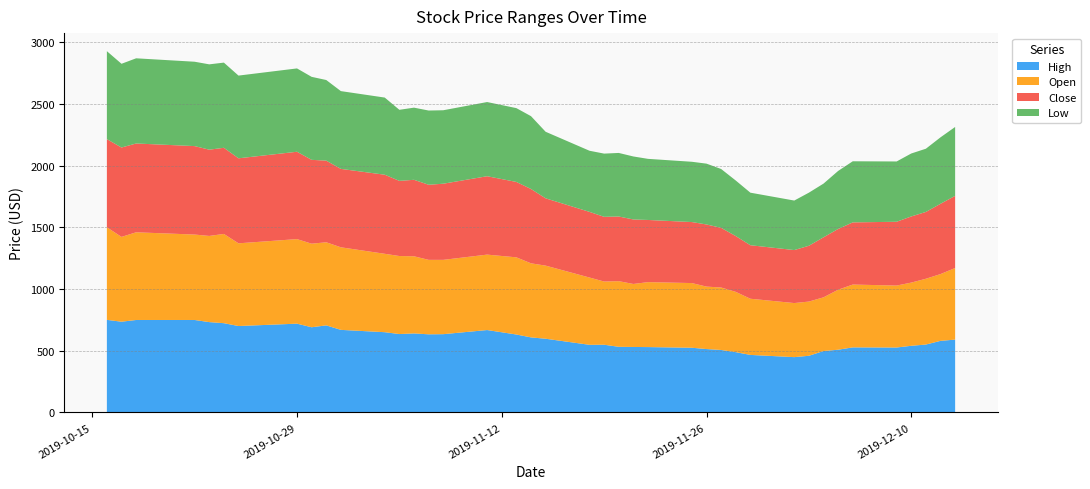

Reading left to right, transcribe all the data shown in this chart.

High: 2019-10-16=750.0	2019-10-17=735.0	2019-10-18=749.0	2019-10-22=749.0	2019-10-23=731.8	2019-10-24=723.0	2019-10-25=700.0	2019-10-29=719.1	2019-10-30=690.0	2019-10-31=705.3	2019-11-01=668.9	2019-11-04=650.0	2019-11-05=635.0	2019-11-06=640.0	2019-11-07=632.9	2019-11-08=634.0	2019-11-11=667.5	2019-11-13=631.3	2019-11-14=607.9	2019-11-15=597.0	2019-11-18=547.8	2019-11-19=548.5	2019-11-20=531.7	2019-11-21=530.4	2019-11-22=529.5	2019-11-25=524.0	2019-11-26=513.4	2019-11-27=506.0	2019-11-28=488.4	2019-11-29=465.9	2019-12-02=448.0	2019-12-03=459.0	2019-12-04=497.4	2019-12-05=508.1	2019-12-06=527.0	2019-12-09=525.9	2019-12-10=539.8	2019-12-11=550.0	2019-12-12=579.8	2019-12-13=590.0
Open: 2019-10-16=750.0	2019-10-17=687.0	2019-10-18=710.4	2019-10-22=692.0	2019-10-23=698.0	2019-10-24=723.0	2019-10-25=670.0	2019-10-29=685.0	2019-10-30=677.0	2019-10-31=673.1	2019-11-01=668.9	2019-11-04=635.1	2019-11-05=632.0	2019-11-06=625.0	2019-11-07=603.1	2019-11-08=602.0	2019-11-11=611.0	2019-11-13=625.1	2019-11-14=600.0	2019-11-15=592.3	2019-11-18=545.0	2019-11-19=512.0	2019-11-20=531.7	2019-11-21=510.4	2019-11-22=526.1	2019-11-25=524.0	2019-11-26=505.9	2019-11-27=506.0	2019-11-28=488.4	2019-11-29=455.1	2019-12-02=438.0	2019-12-03=439.1	2019-12-04=435.0	2019-12-05=486.0	2019-12-06=508.9	2019-12-09=501.9	2019-12-10=512.0	2019-12-11=533.0	2019-12-12=541.0	2019-12-13=580.0
Close: 2019-10-16=714.0	2019-10-17=724.0	2019-10-18=719.4	2019-10-22=716.5	2019-10-23=698.8	2019-10-24=697.9	2019-10-25=688.7	2019-10-29=707.6	2019-10-30=679.2	2019-10-31=661.5	2019-11-01=635.1	2019-11-04=640.5	2019-11-05=608.9	2019-11-06=619.5	2019-11-07=608.4	2019-11-08=616.9	2019-11-11=635.0	2019-11-13=610.8	2019-11-14=602.1	2019-11-15=545.2	2019-11-18=531.9	2019-11-19=524.2	2019-11-20=523.8	2019-11-21=522.5	2019-11-22=503.6	2019-11-25=494.2	2019-11-26=503.4	2019-11-27=483.4	2019-11-28=452.1	2019-11-29=433.6	2019-12-02=429.3	2019-12-03=452.1	2019-12-04=486.2	2019-12-05=492.2	2019-12-06=503.6	2019-12-09=516.8	2019-12-10=535.9	2019-12-11=541.1	2019-12-12=569.5	2019-12-13=584.5
Low: 2019-10-16=712.5	2019-10-17=678.3	2019-10-18=690.0	2019-10-22=683.5	2019-10-23=691.2	2019-10-24=690.0	2019-10-25=670.0	2019-10-29=675.0	2019-10-30=672.3	2019-10-31=653.0	2019-11-01=630.0	2019-11-04=625.0	2019-11-05=575.6	2019-11-06=584.4	2019-11-07=601.3	2019-11-08=595.0	2019-11-11=601.0	2019-11-13=598.0	2019-11-14=590.0	2019-11-15=539.0	2019-11-18=495.1	2019-11-19=512.0	2019-11-20=515.0	2019-11-21=510.3	2019-11-22=495.0	2019-11-25=488.3	2019-11-26=492.7	2019-11-27=476.6	2019-11-28=450.0	2019-11-29=425.6	2019-12-02=401.1	2019-12-03=430.0	2019-12-04=435.0	2019-12-05=470.0	2019-12-06=495.0	2019-12-09=488.4	2019-12-10=510.0	2019-12-11=512.1	2019-12-12=538.3	2019-12-13=558.0